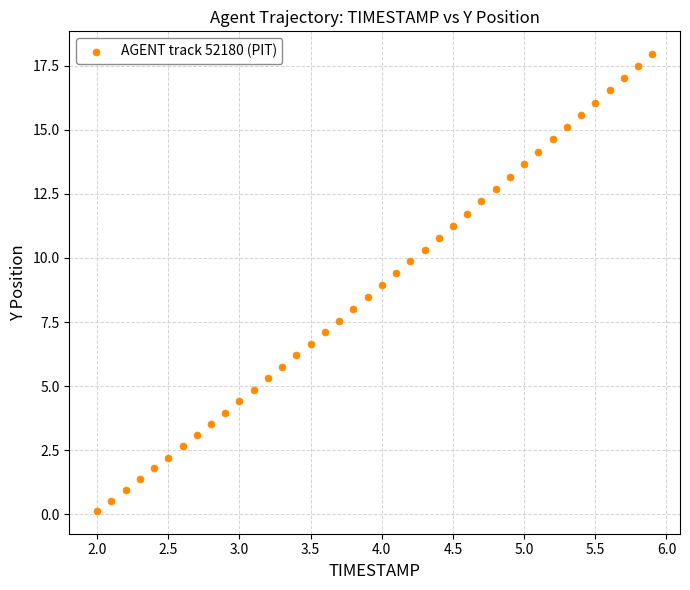

What is the range of Y values (max minus min)?

17.8